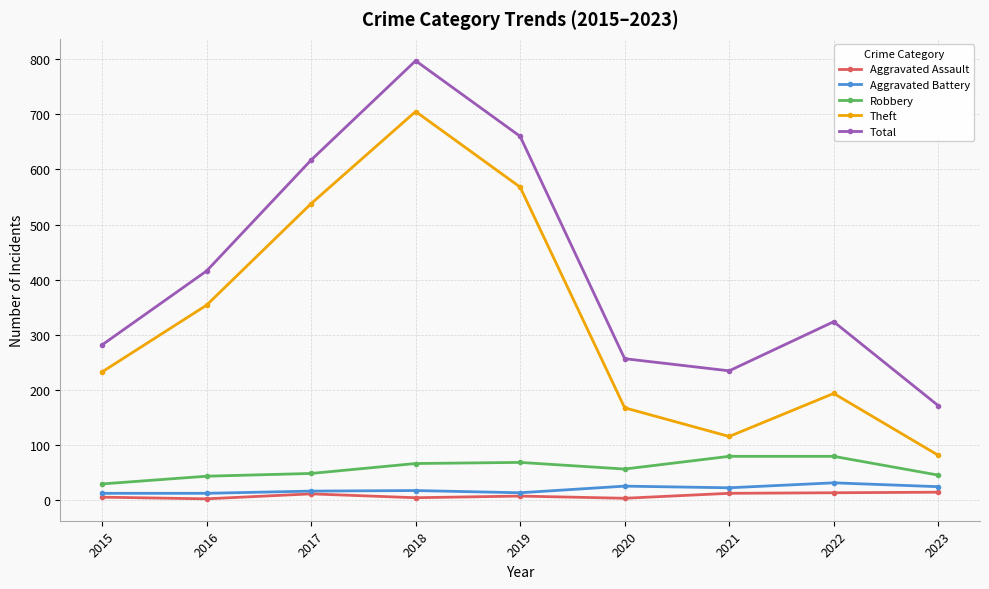

Which series has the largest total across all categories?

Total